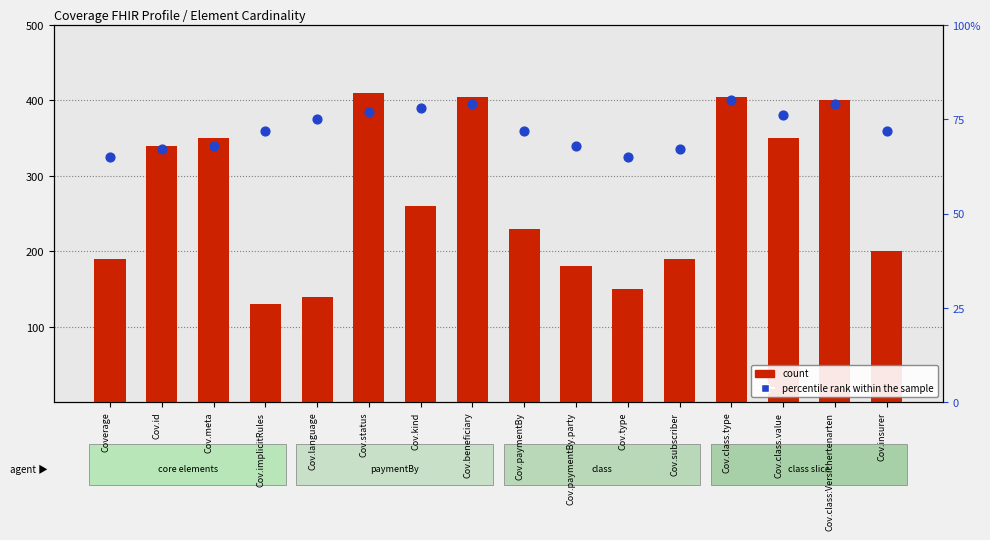

What is the total value across all series at Cov.subscriber?

257